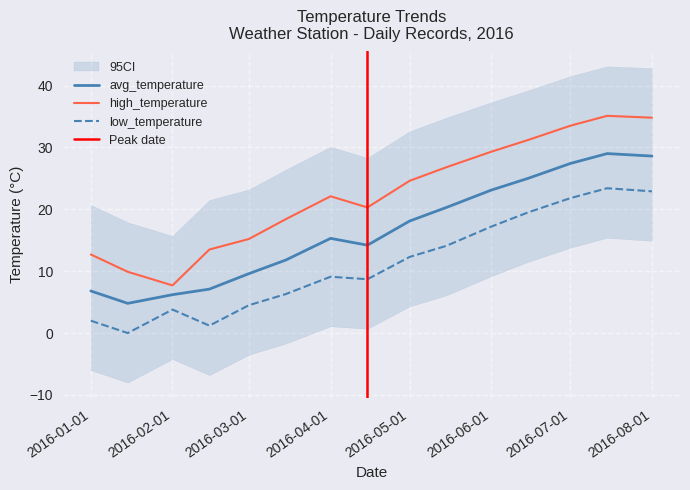

At how many categories does at least one series exceed 18?

10